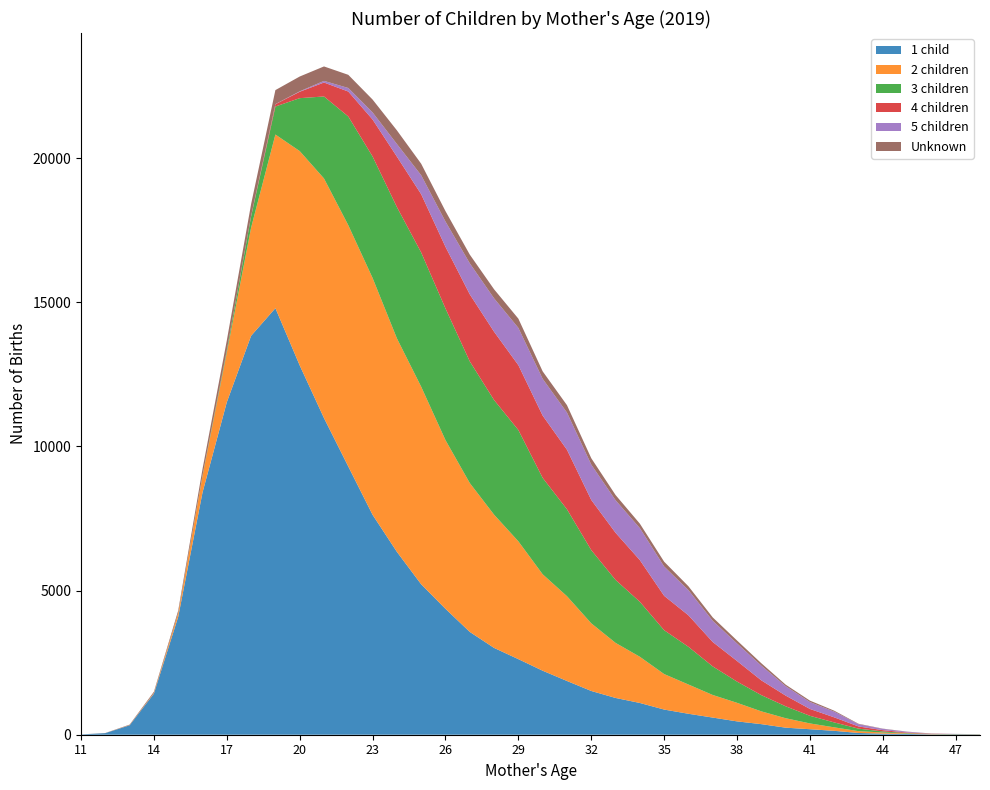

Reading right to left, what are all the values shown in this chart?

1 child: 6	10	14	27	38	61	135	191	245	367	463	595	727	873	1102	1276	1518	1865	2221	2622	3012	3567	4369	5219	6346	7630	9306	10986	12815	14799	13840	11536	8404	4091	1426	327	55	10
2 children: 4	2	11	15	39	63	121	201	328	444	644	784	1015	1232	1603	1911	2348	2942	3346	4088	4623	5166	5853	6856	7408	8217	8371	8314	7435	6025	3753	1717	572	129	25	7	0	0
3 children: 5	8	4	15	37	87	171	264	414	563	736	991	1308	1521	1907	2184	2540	3015	3344	3861	3977	4220	4567	4656	4554	4215	3772	2844	1835	971	386	80	22	5	0	0	0	0
4 children: 1	3	8	19	44	76	176	238	371	512	715	847	1093	1193	1447	1636	1740	2066	2161	2251	2370	2327	2139	2021	1750	1282	866	484	222	80	16	4	0	0	0	0	0	0
5 children: 3	5	5	26	47	78	198	240	328	511	609	736	873	1018	1110	1130	1227	1290	1276	1293	1159	1076	877	659	438	247	123	57	15	4	2	0	0	0	0	0	0	0
Unknown: 1	1	1	6	7	15	33	49	52	83	102	117	134	166	154	180	221	256	259	320	313	302	361	399	473	446	457	501	514	486	413	343	222	84	41	17	5	1